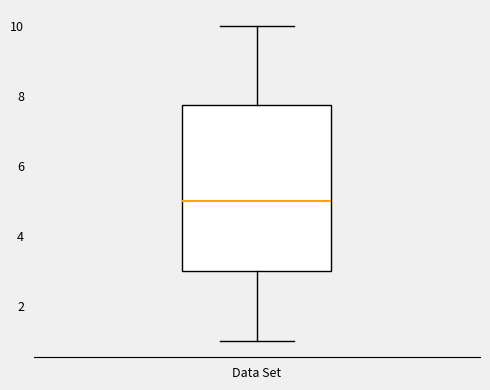

Where is the lower edge of the box for Data Set on the y-axis? The values are not printed on the chart, so give them approximately, as read against the axis.

3.0